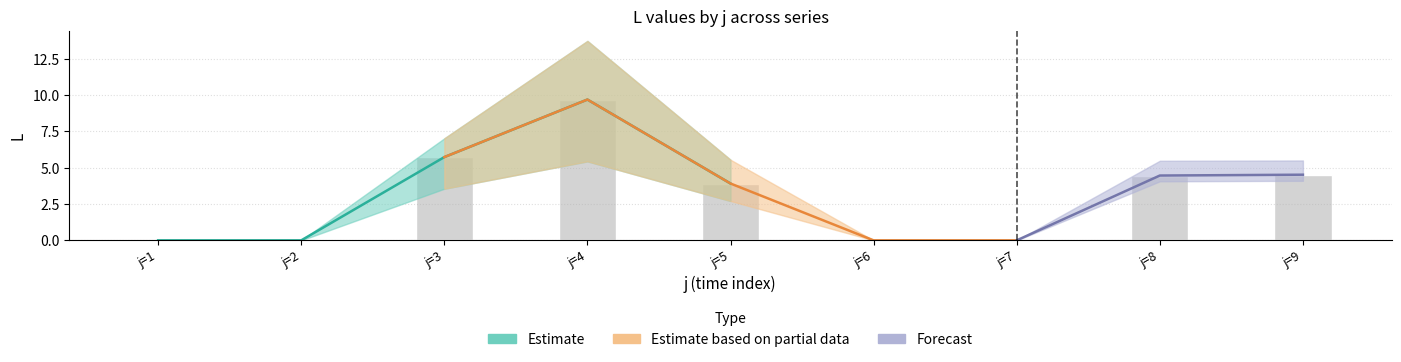

How many groups of bars are there?

9